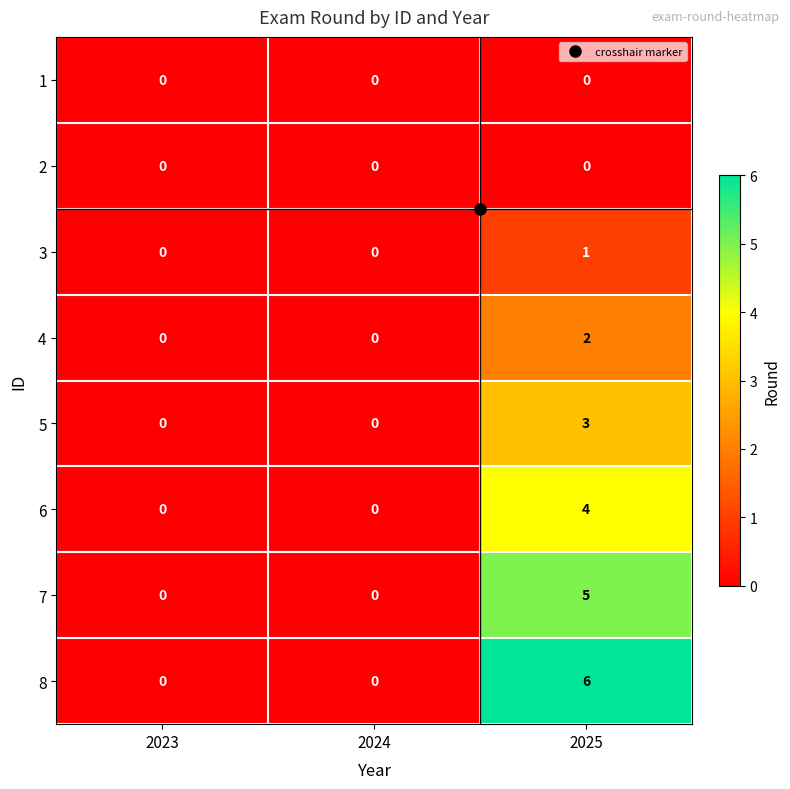

What is the sum of all 7 values?

5